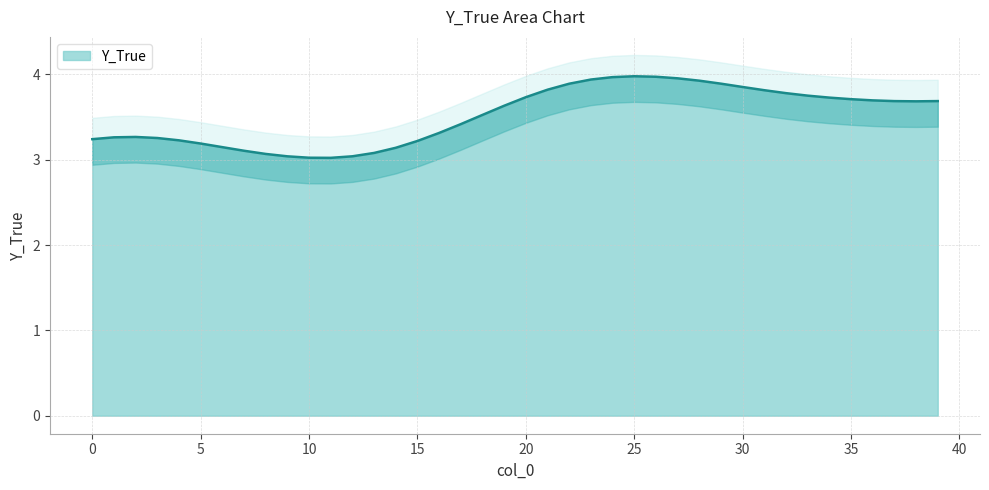

What is the average value?

3.5